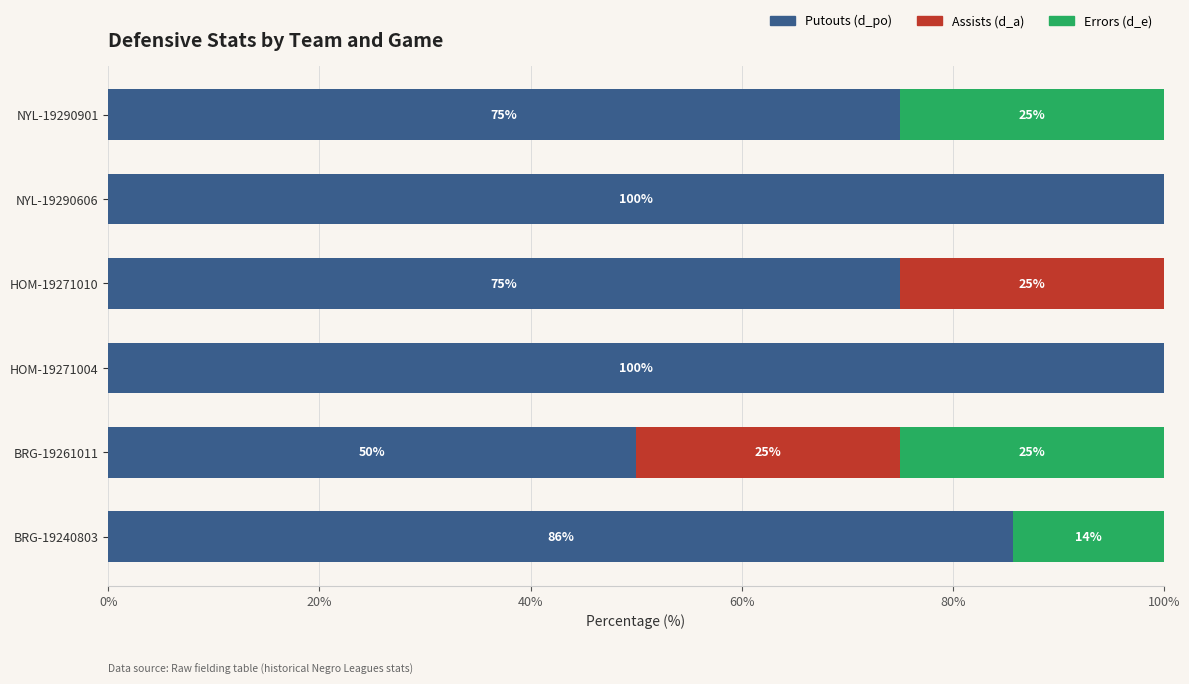

What is the total value across all series at NYL-19290901?

100.0